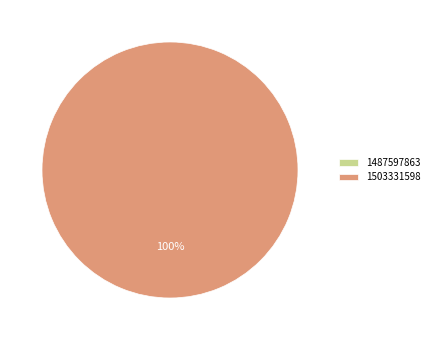

What is the smallest slice in the pie chart?

1487597863